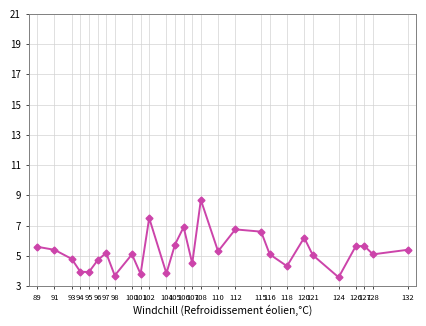

True or false: the data has more than 2 interior local peaks.

True